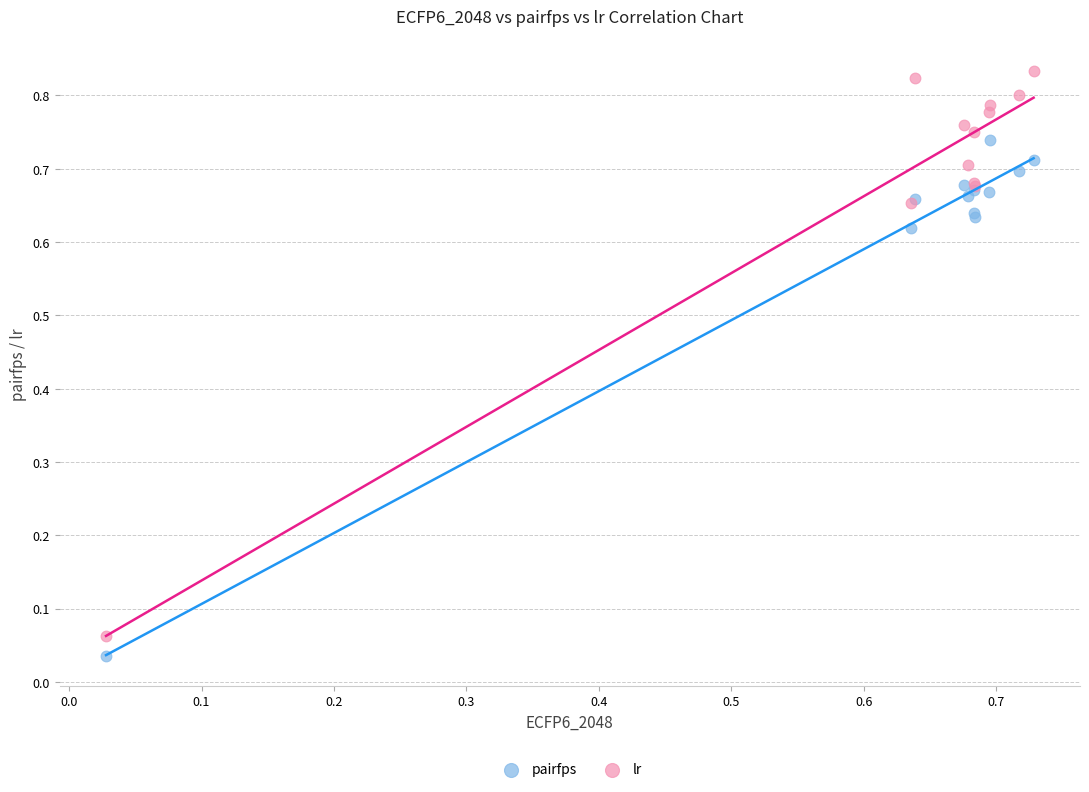

Which series has the widest spread of Y values?

lr